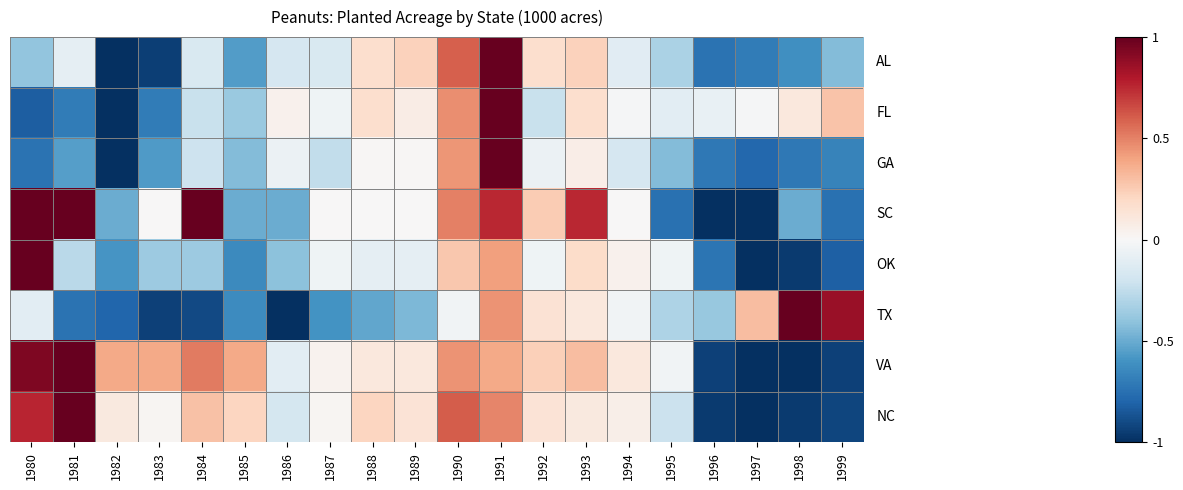

Between 1983 and 1992, which is larger?

1992